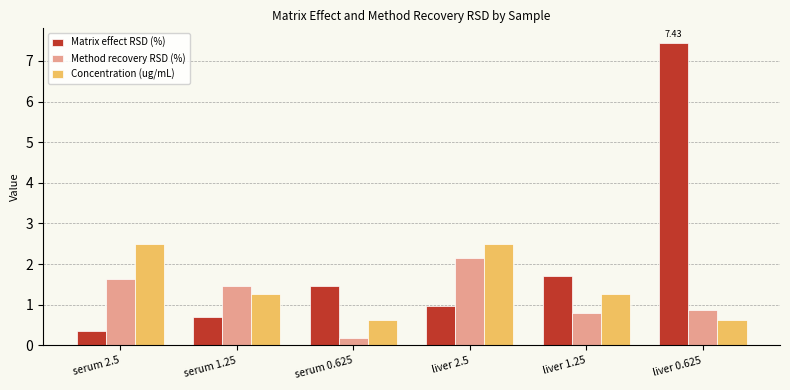

What is the difference between the second highest and minimum values in the Method recovery RSD (%) series?

1.5